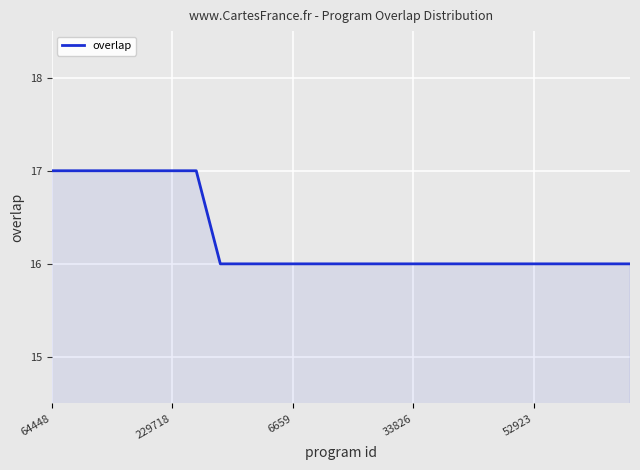

What is the greatest value displayed?

17